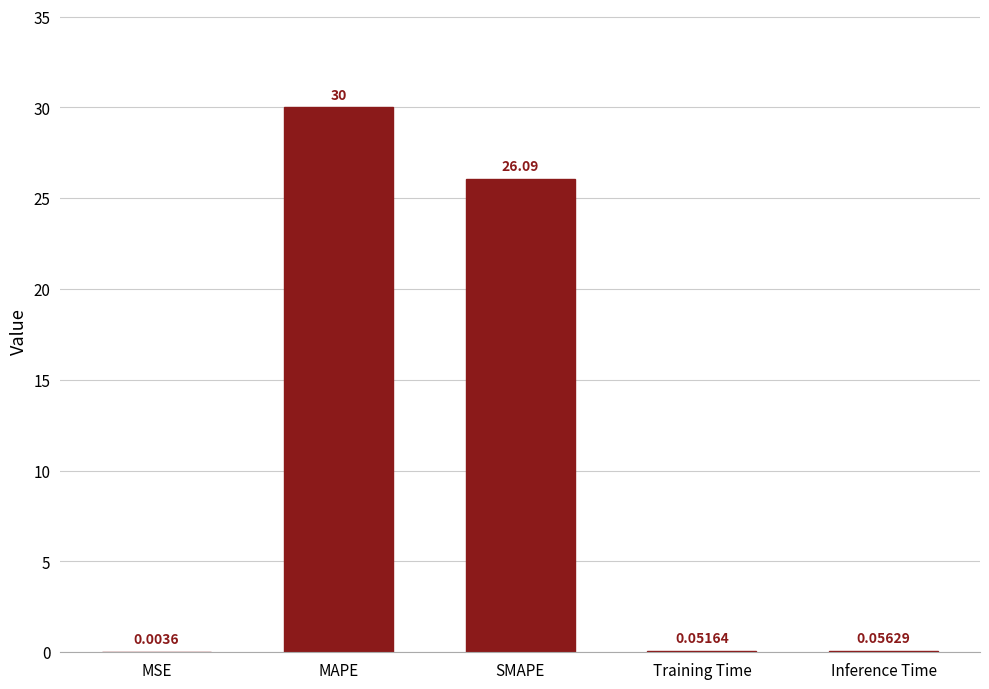

Which label corresponds to the largest value in the chart?

MAPE